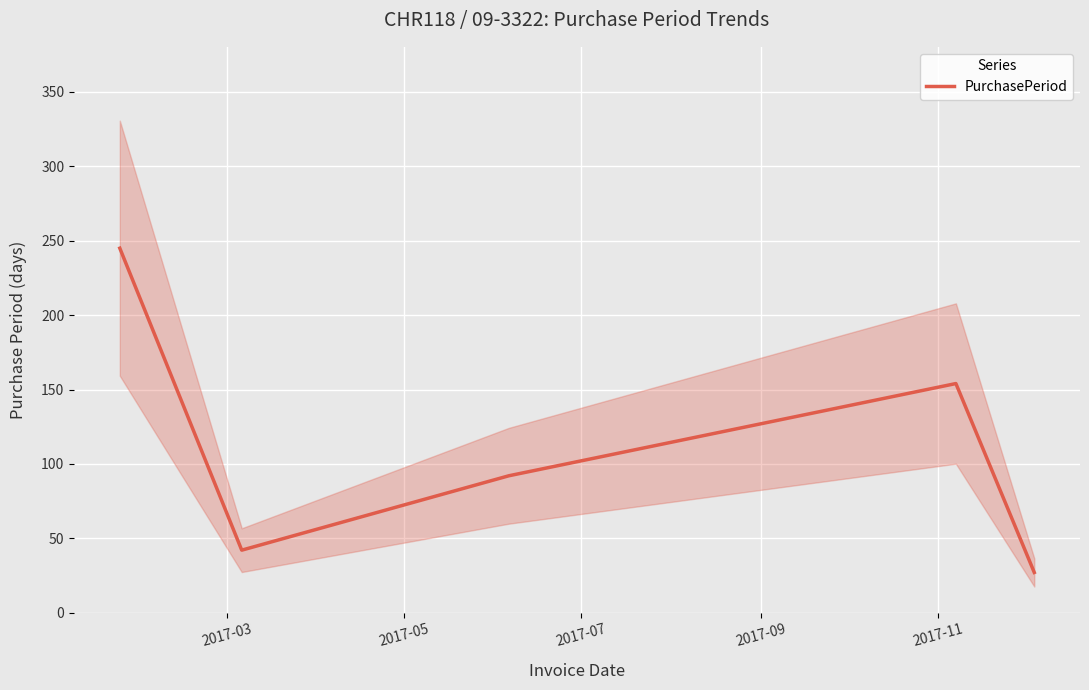

How many interior local valleys (lower than both neighbors) does the data have?

1